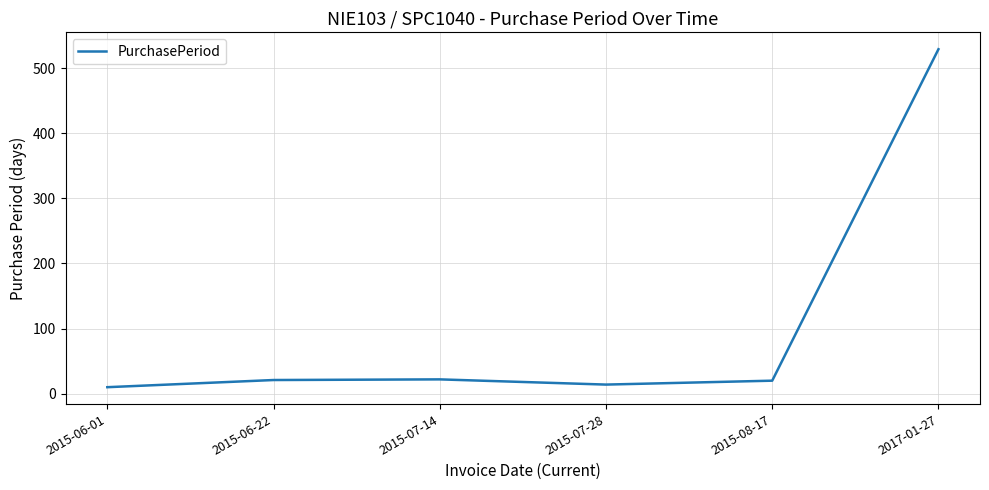

Which category has the highest value across all series?

2017-01-27